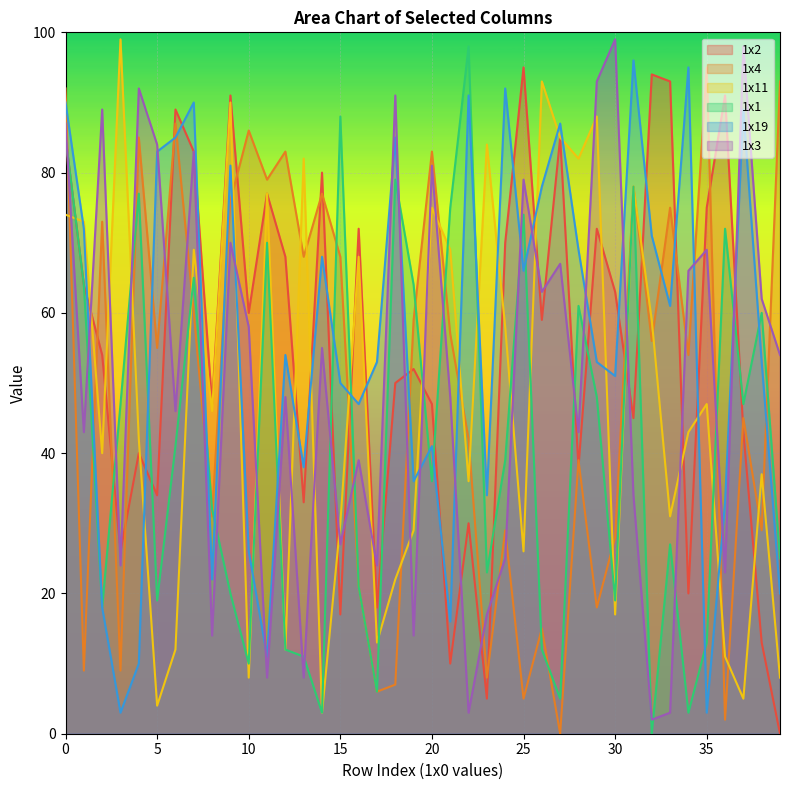

Is it true that 1x2 equals 59 at 26?

True